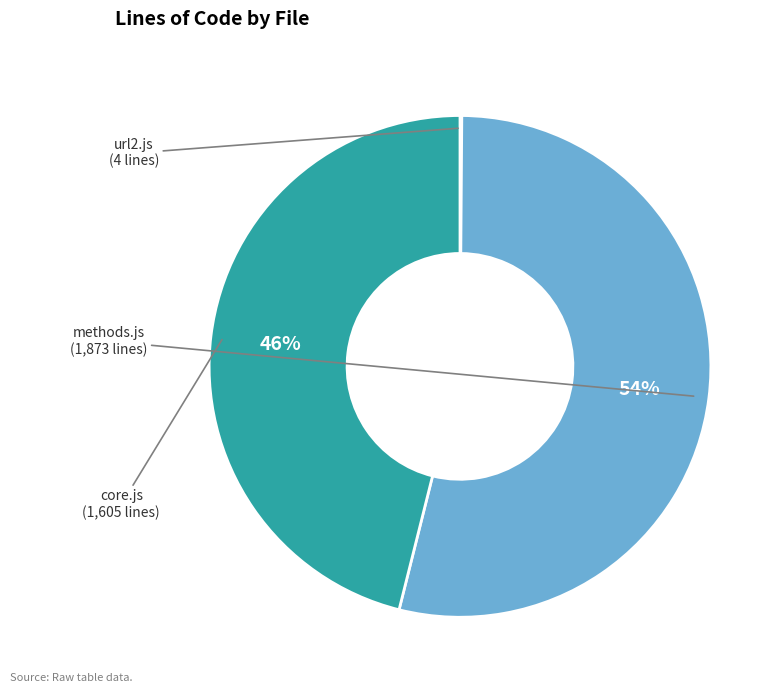

Is there any slice that represents more than half of the pie?

Yes